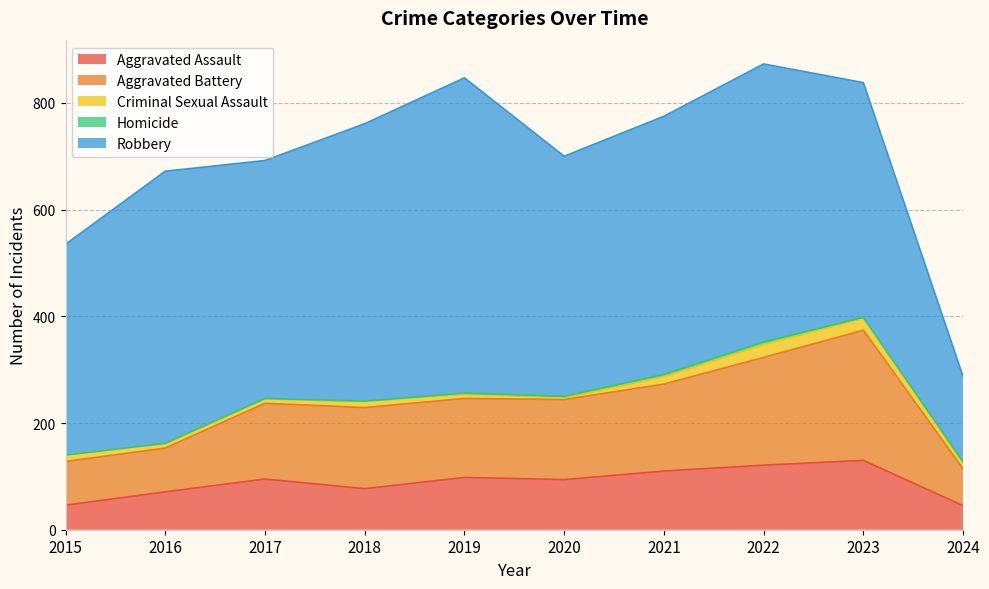

What is the value of the Homicide point at the 8th from the left?

5